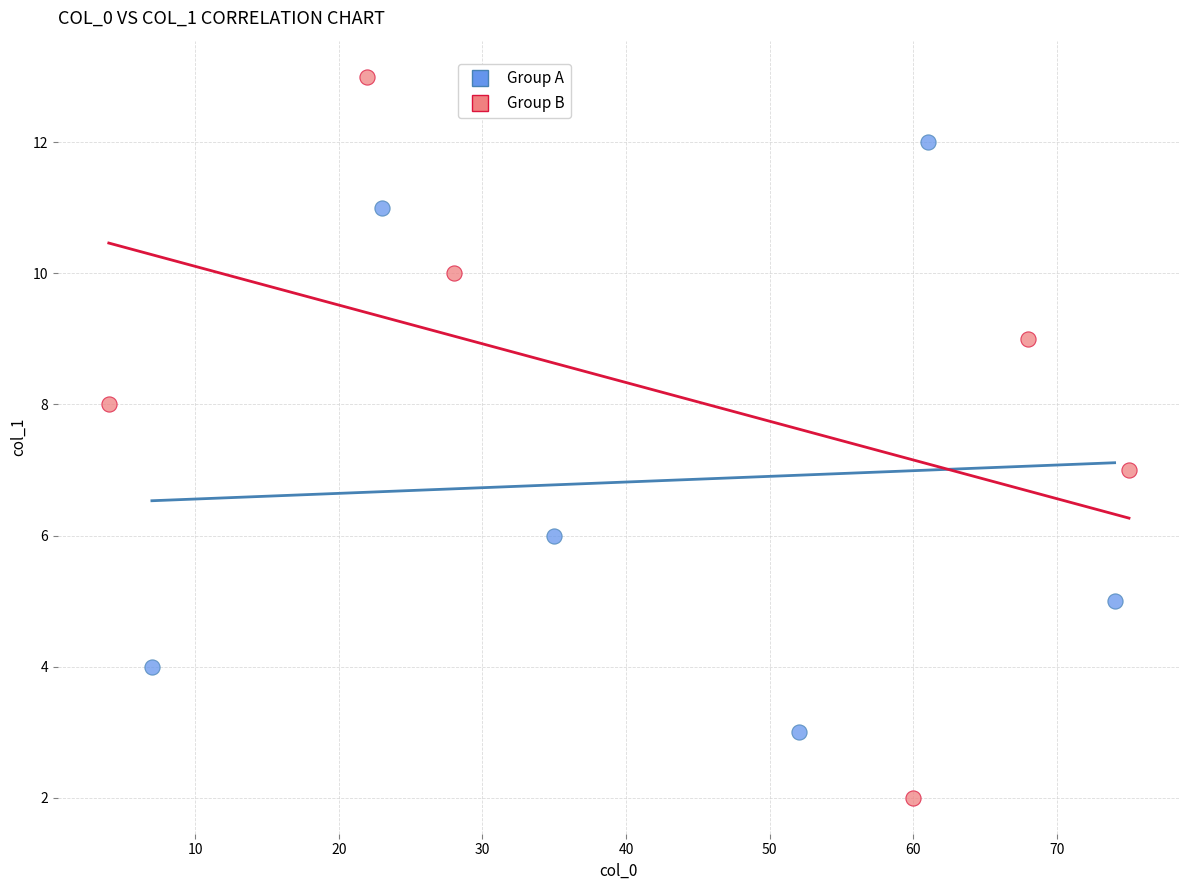

Which series reaches the minimum Y coordinate?

Group B